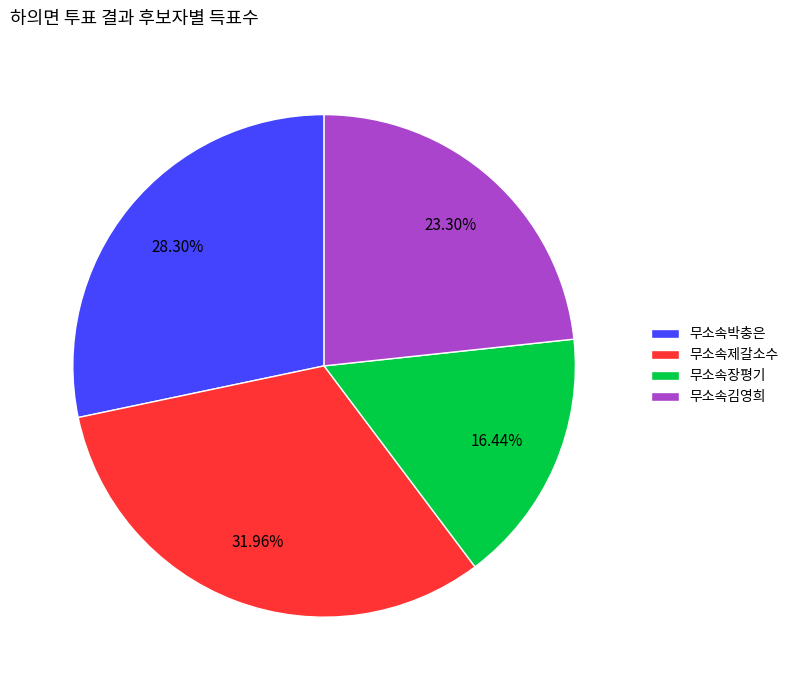

Which slice is the largest?

무소속제갈소수